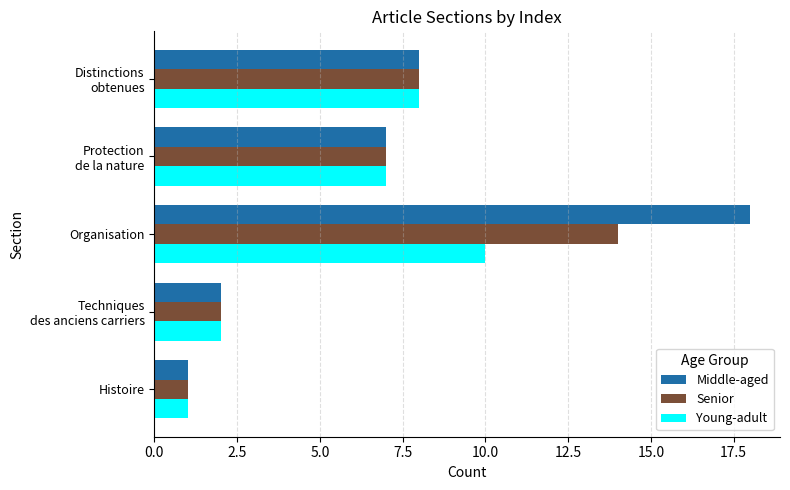

Between Histoire and Organisation, which series saw the biggest shift?

Middle-aged